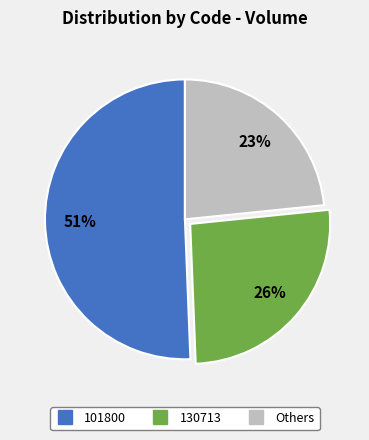

Is there any slice that represents more than half of the pie?

Yes